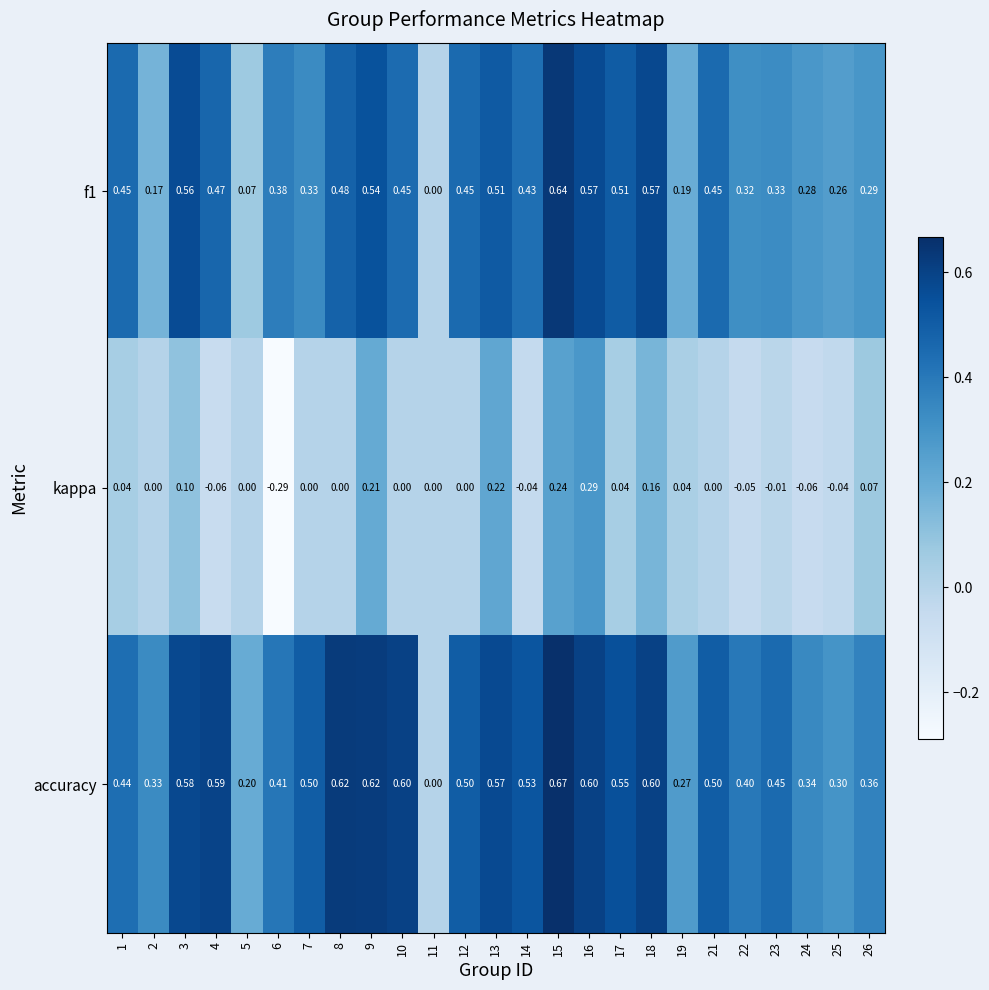

Which series has the largest range (max minus min)?

accuracy